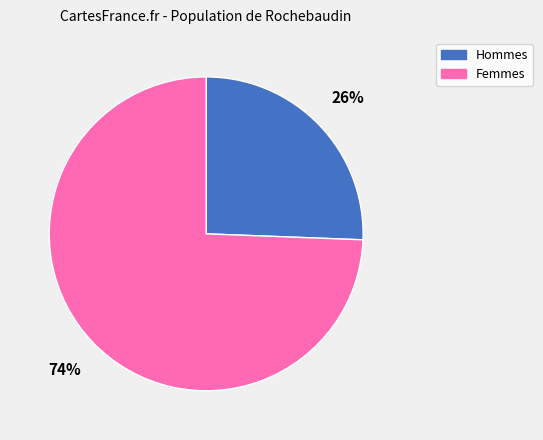

How many segments does this pie chart have?

2